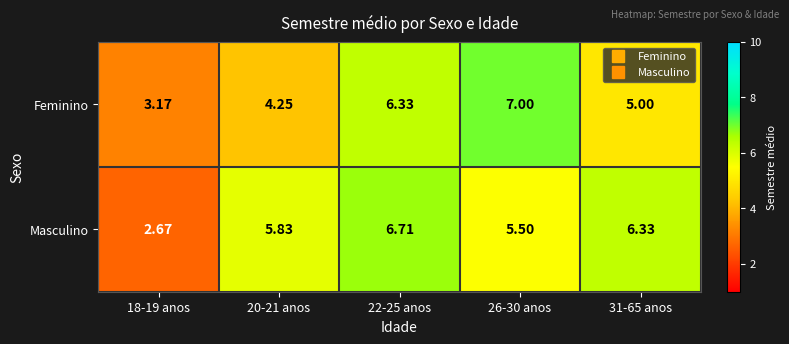

List the series in order of their peak value, lowest first.

Masculino, Feminino